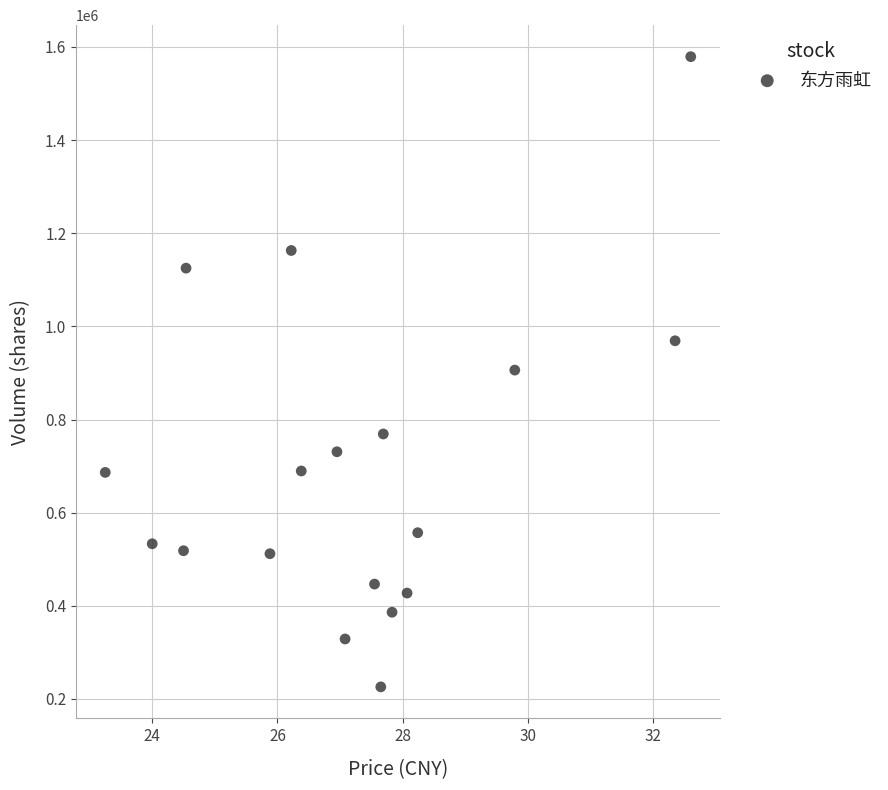

What is the range of Y values (max minus min)?

1353084